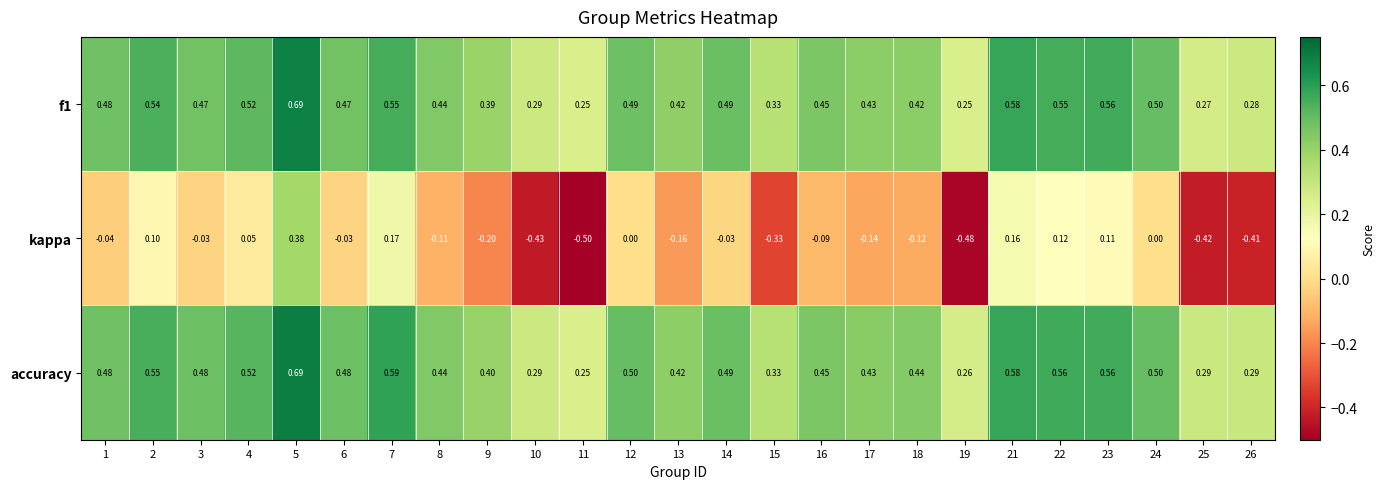

Which series has the widest spread of values?

kappa